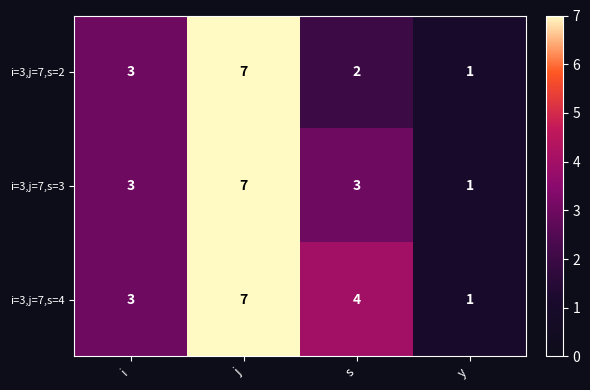

Rank the series by their average value, from lowest to highest.

i=3,j=7,s=2, i=3,j=7,s=3, i=3,j=7,s=4